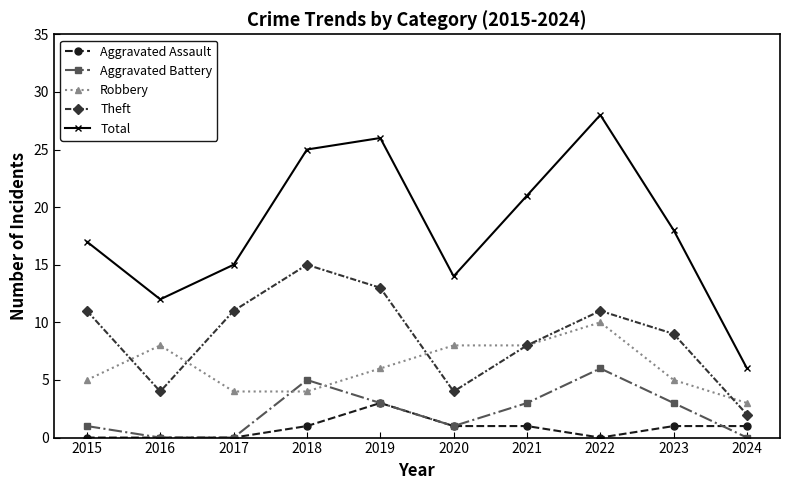

Reading left to right, list all the values displayed in this chart.

Aggravated Assault: 2015=0	2016=0	2017=0	2018=1	2019=3	2020=1	2021=1	2022=0	2023=1	2024=1
Aggravated Battery: 2015=1	2016=0	2017=0	2018=5	2019=3	2020=1	2021=3	2022=6	2023=3	2024=0
Robbery: 2015=5	2016=8	2017=4	2018=4	2019=6	2020=8	2021=8	2022=10	2023=5	2024=3
Theft: 2015=11	2016=4	2017=11	2018=15	2019=13	2020=4	2021=8	2022=11	2023=9	2024=2
Total: 2015=17	2016=12	2017=15	2018=25	2019=26	2020=14	2021=21	2022=28	2023=18	2024=6